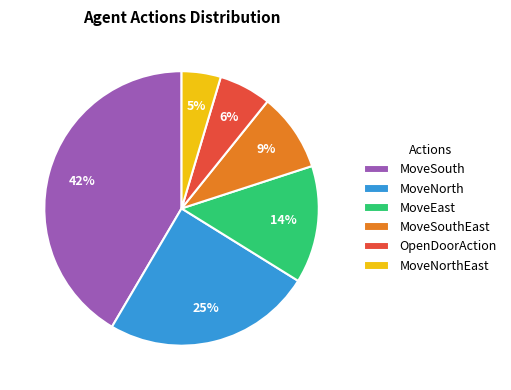

What is the largest slice in the pie chart?

MoveSouth